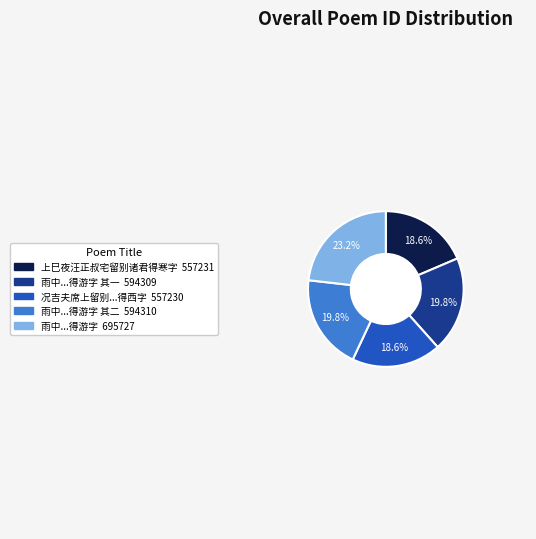

Does any single category account for the majority?

No